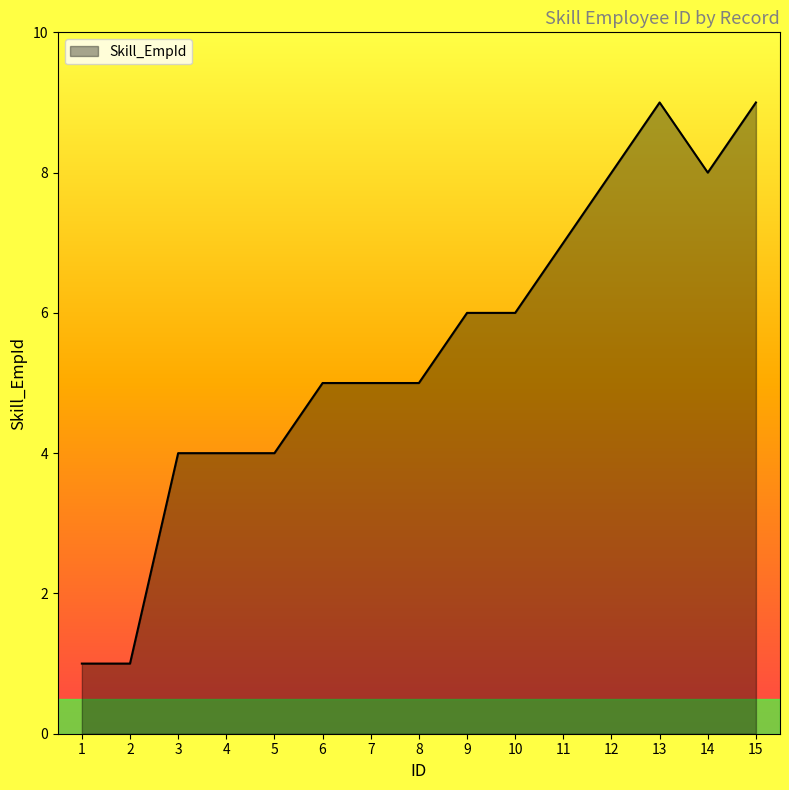

Reading left to right, transcribe all the data shown in this chart.

1=1	2=1	3=4	4=4	5=4	6=5	7=5	8=5	9=6	10=6	11=7	12=8	13=9	14=8	15=9